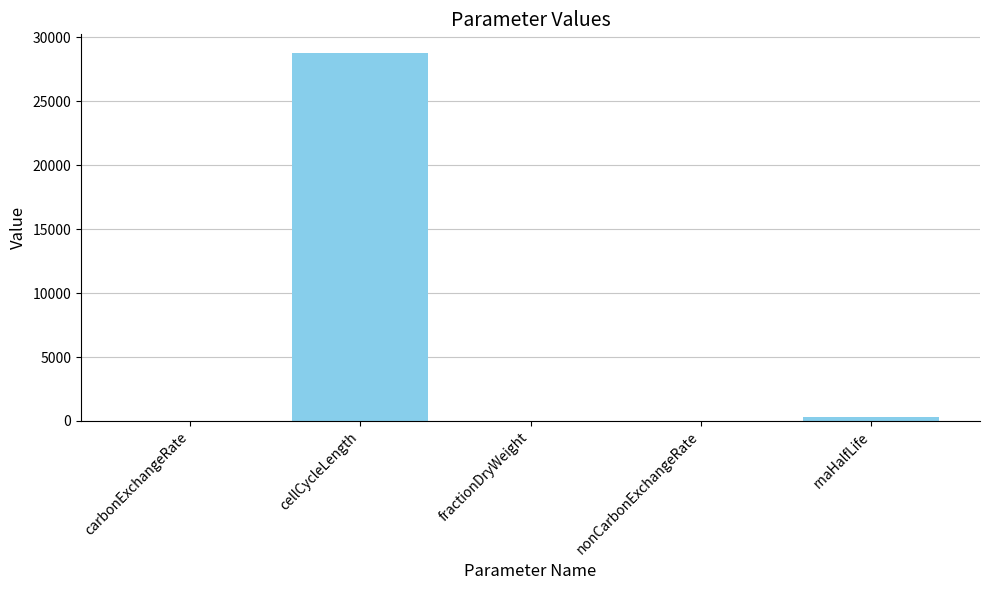

What is the sum of all values?

29132.3